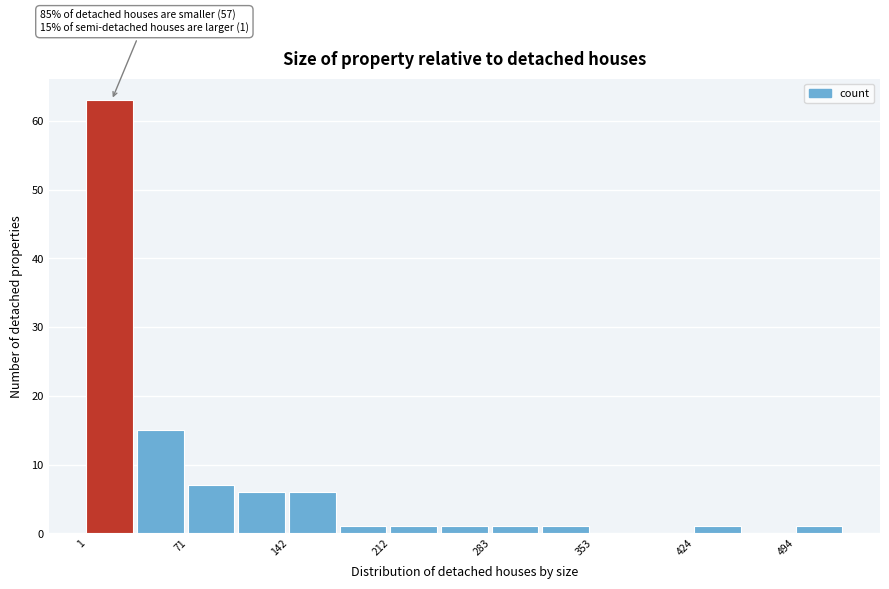

Around what value on the x-axis is the tallest bar? Give the approximate position of its centre, as read against the axis.

20